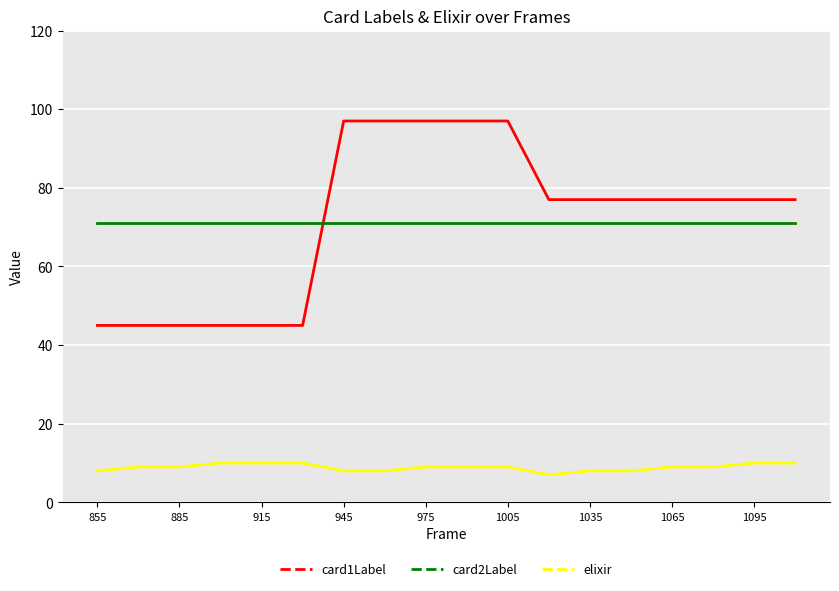

List the series in order of their peak value, highest first.

card1Label, card2Label, elixir